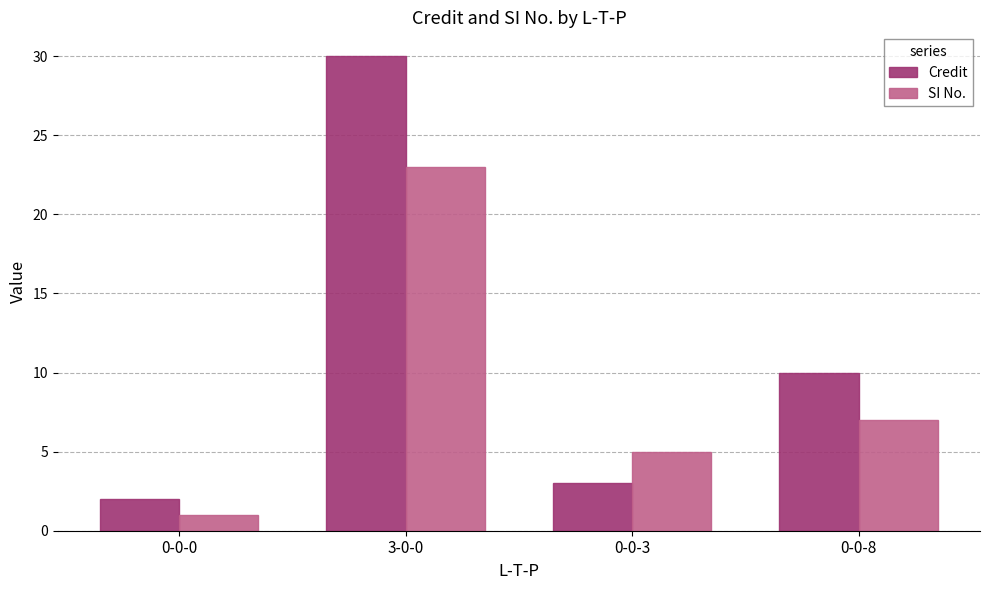

The SI No. series shows 23 at 3-0-0. True or false?

True